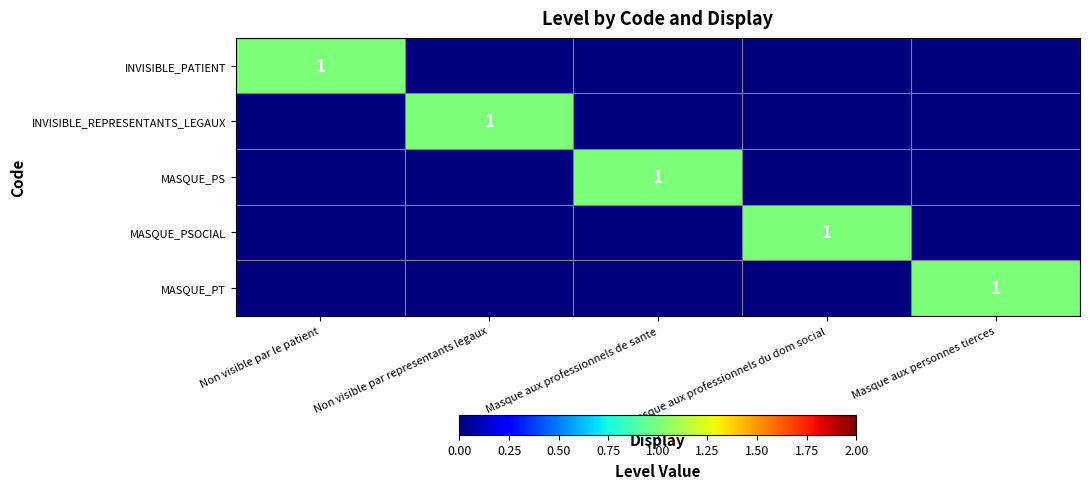

The INVISIBLE_PATIENT series shows 1 at Non visible par le patient. True or false?

True